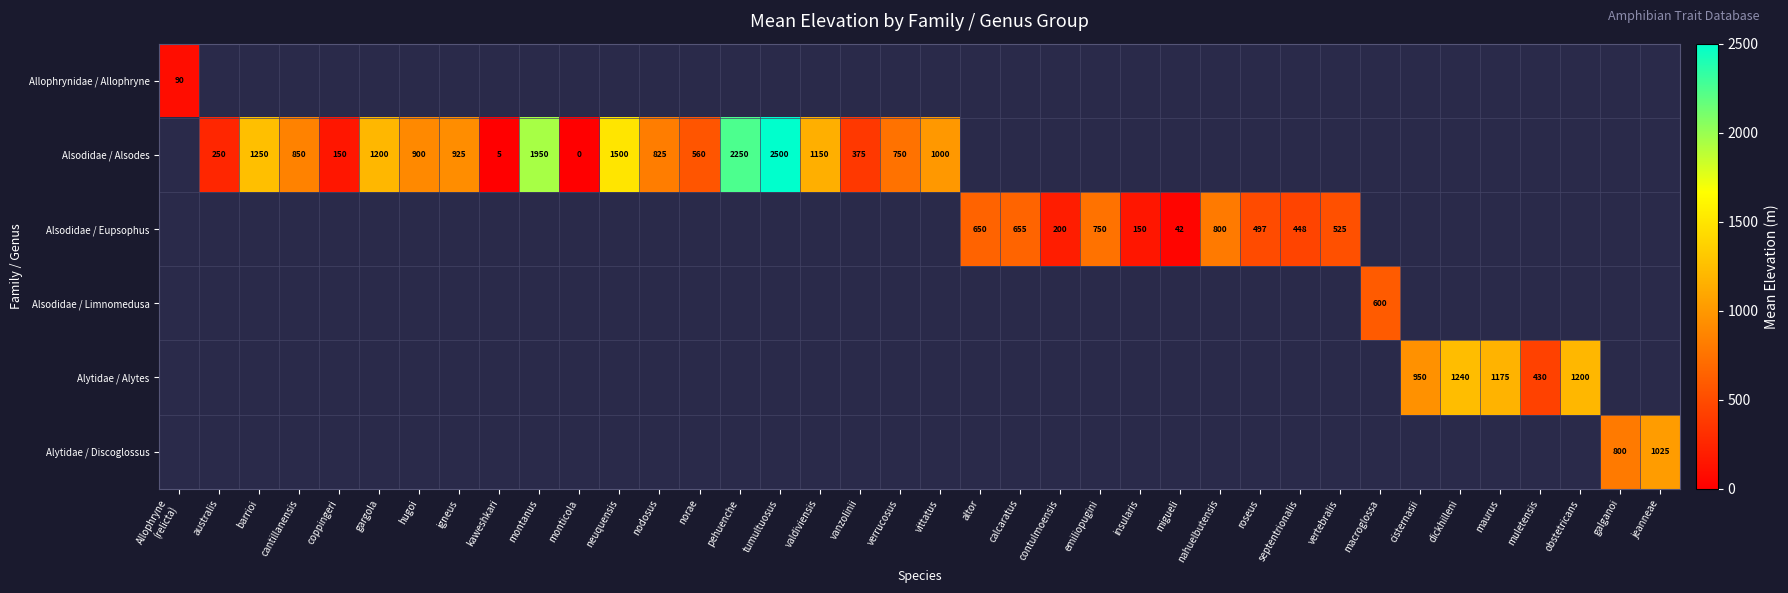

Between coppingeri and pehuenche, which is larger?

pehuenche